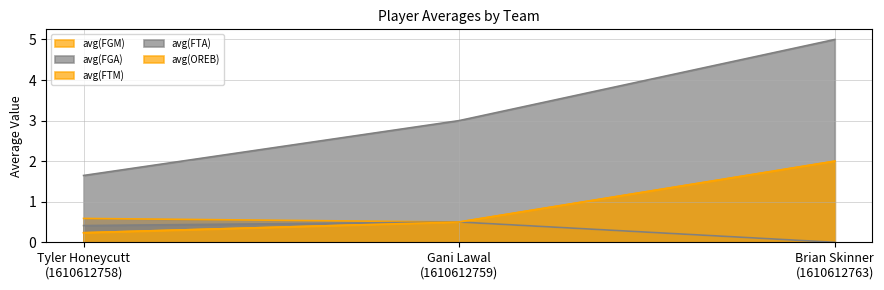

At which label does avg(FGA) reach its minimum?

Tyler Honeycutt
(1610612758)